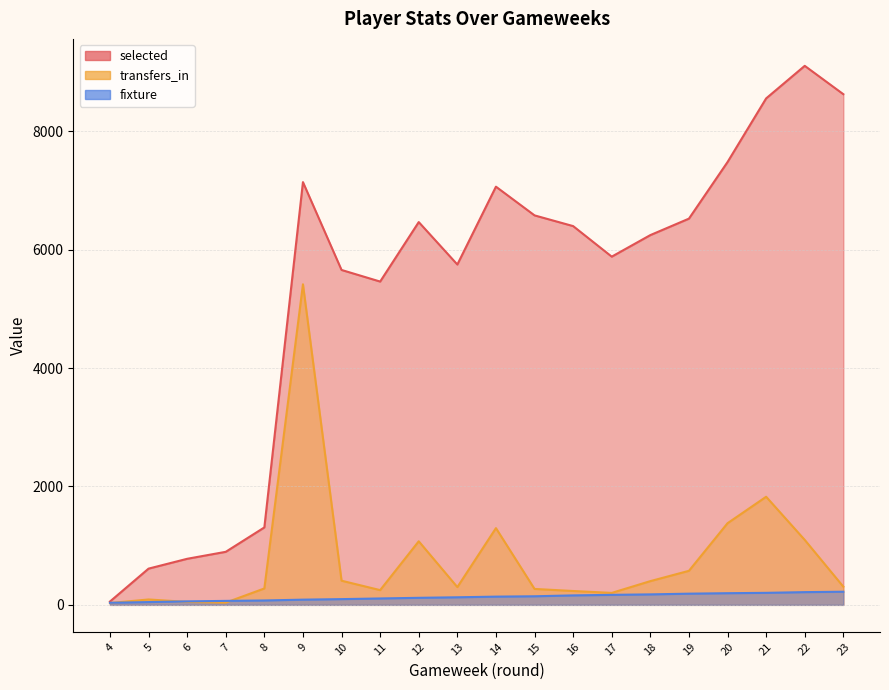

True or false: fixture has more than 1 points higher than both neighbors.

False